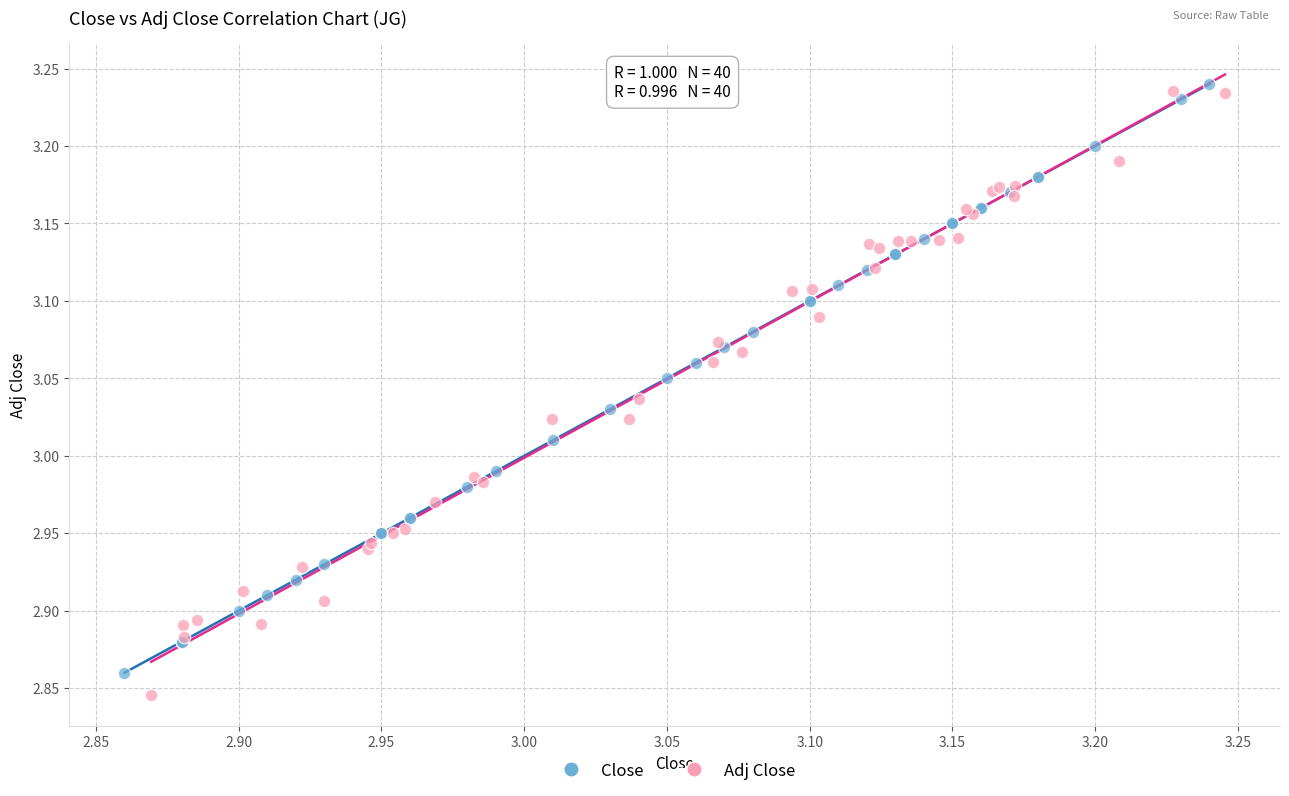

What are all the series names shown in the legend?

Close, Adj Close